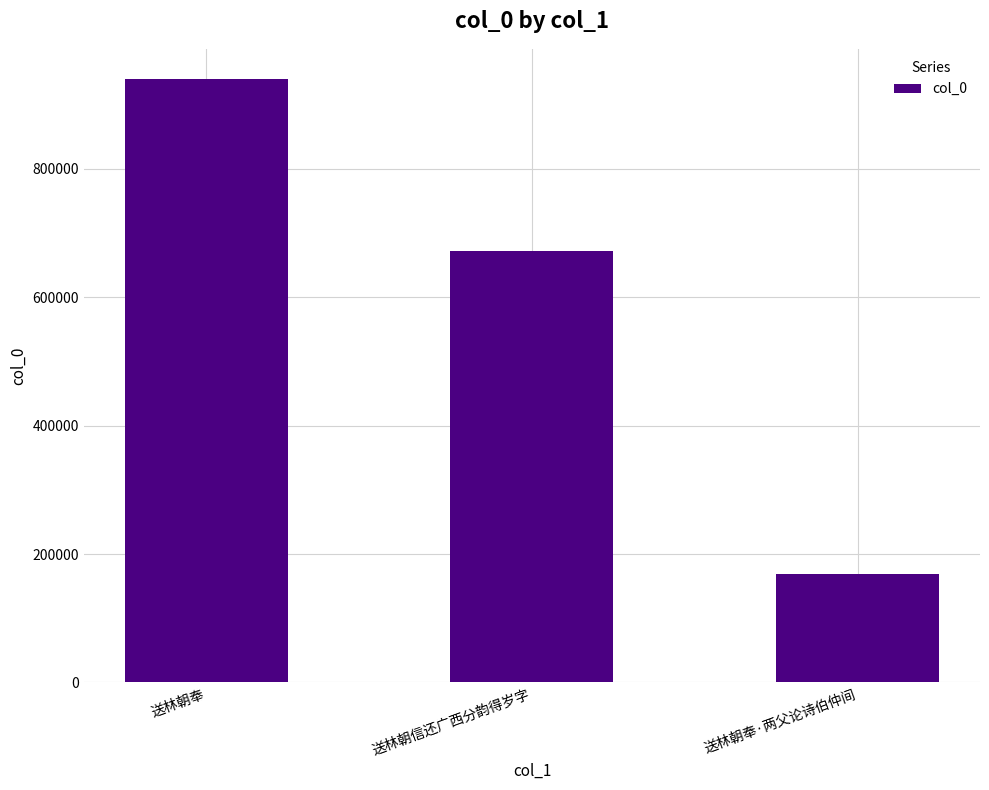

What is the value of the 3rd bar from the left?

169439